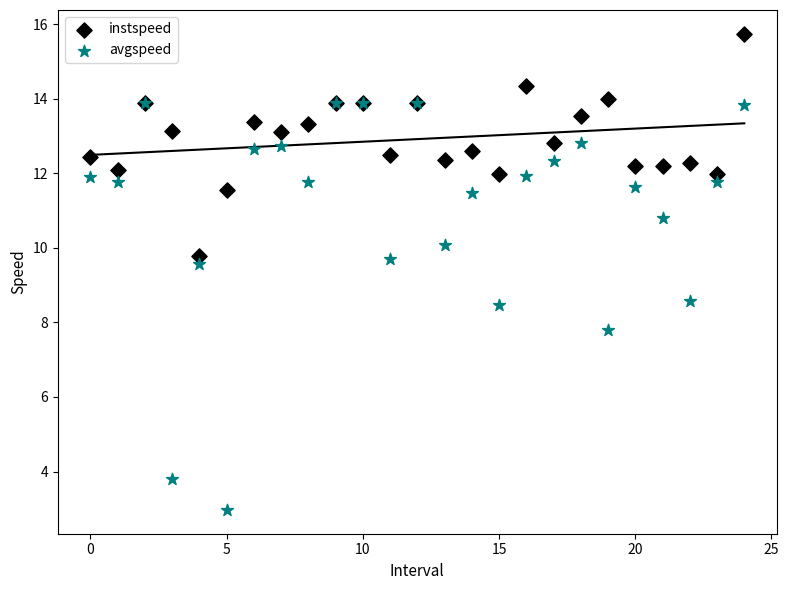

In the avgspeed series, what Y value is closest to 8?

7.8